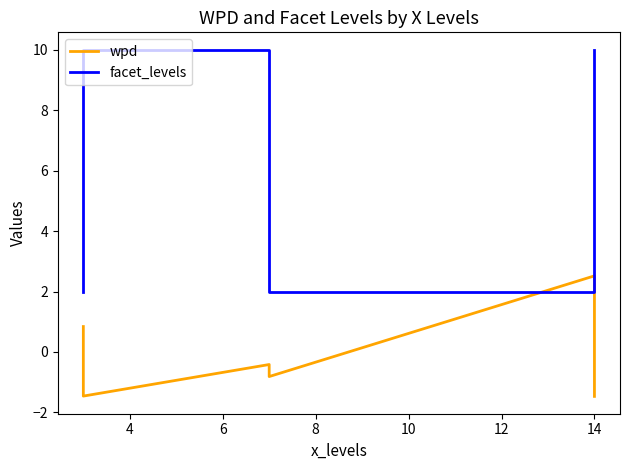

The facet_levels series shows 2.8 at 4. True or false?

False